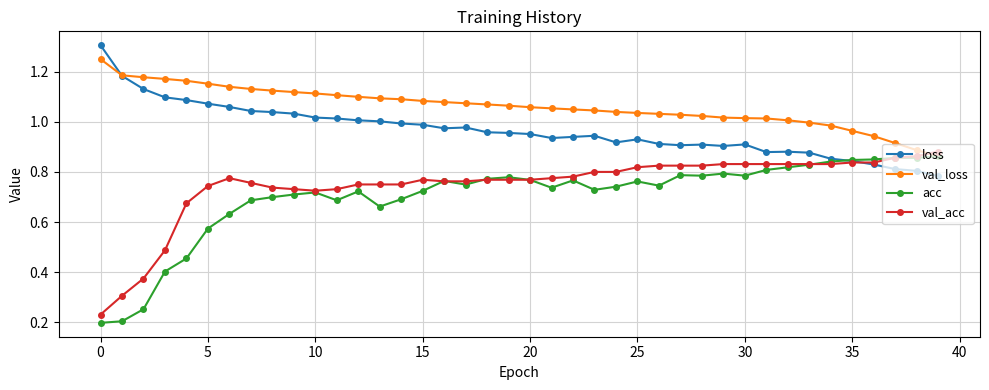

What is the maximum value for loss?

1.3